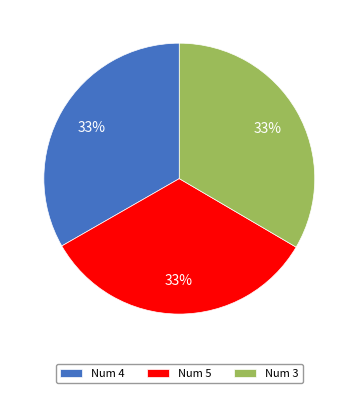

Do Num 5 and Num 3 together represent more than half of the pie?

Yes